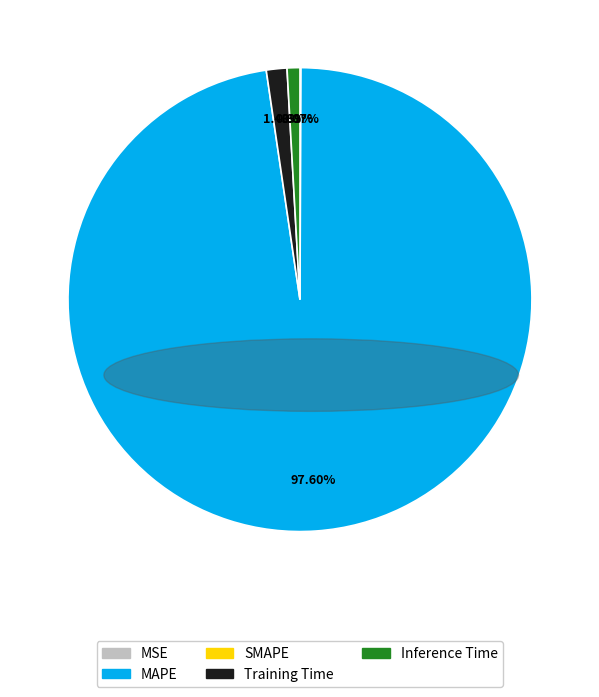

Is there a majority slice in this chart?

Yes